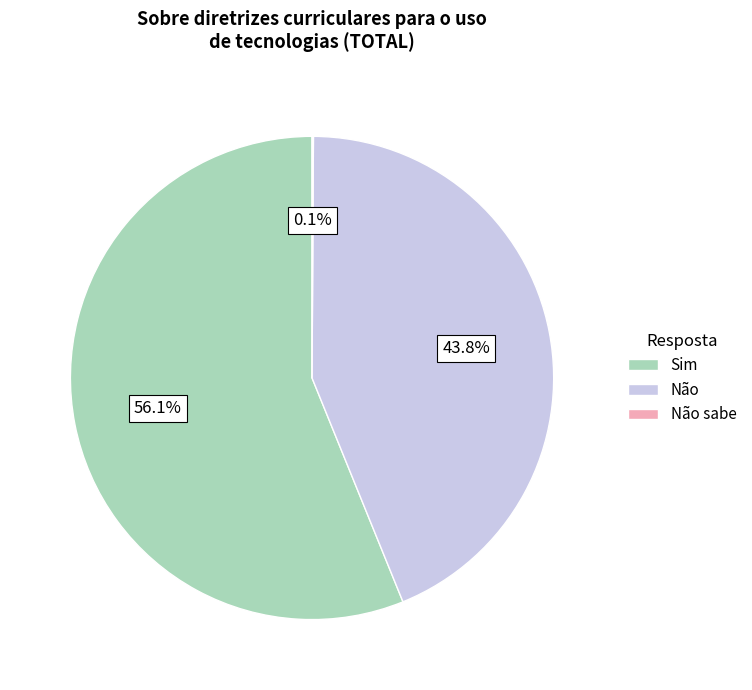

Does Não represent more than half of the total?

No